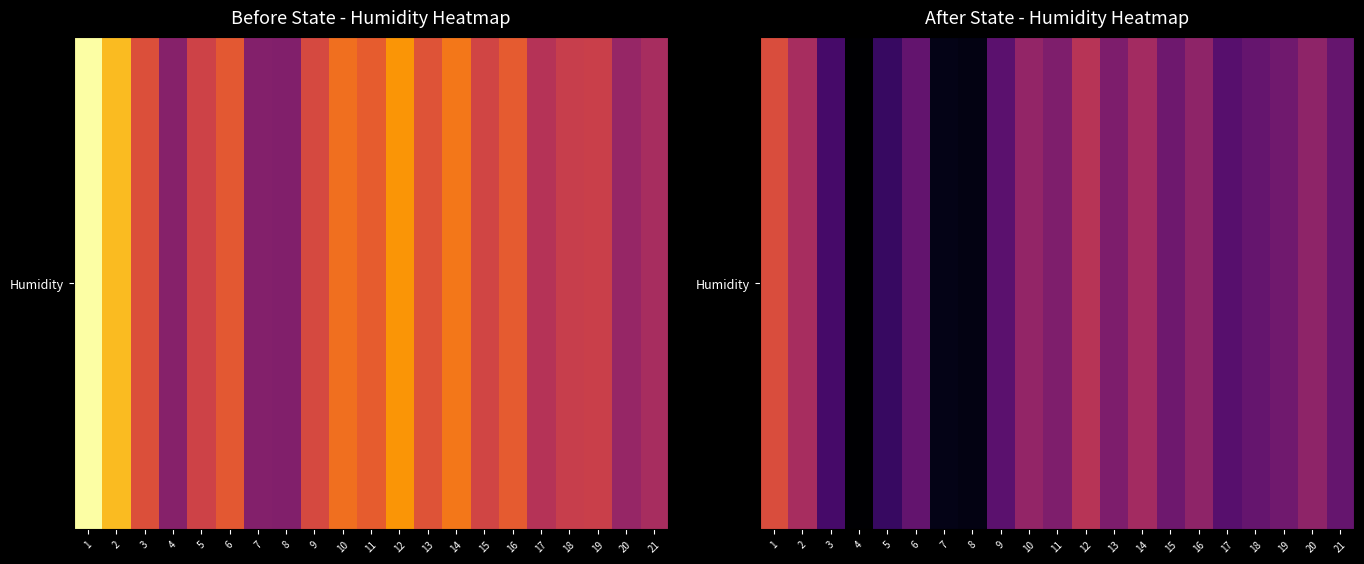

Where does the data first go above 72?

1